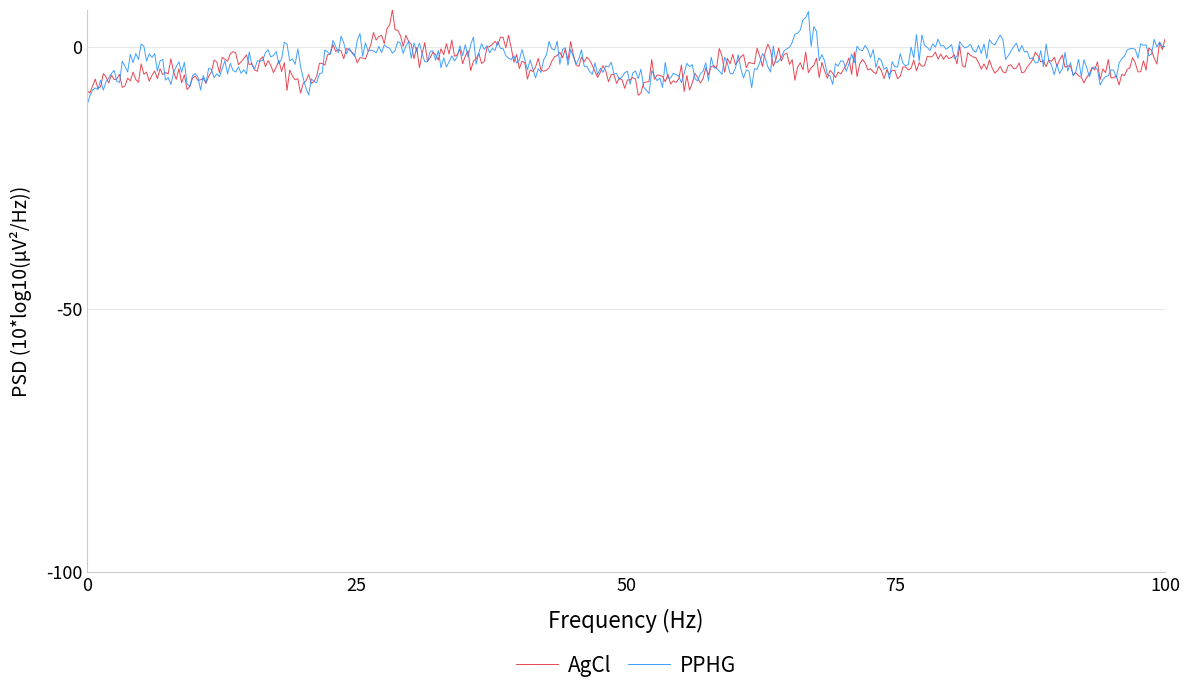

What is the maximum value for AgCl?

7.1